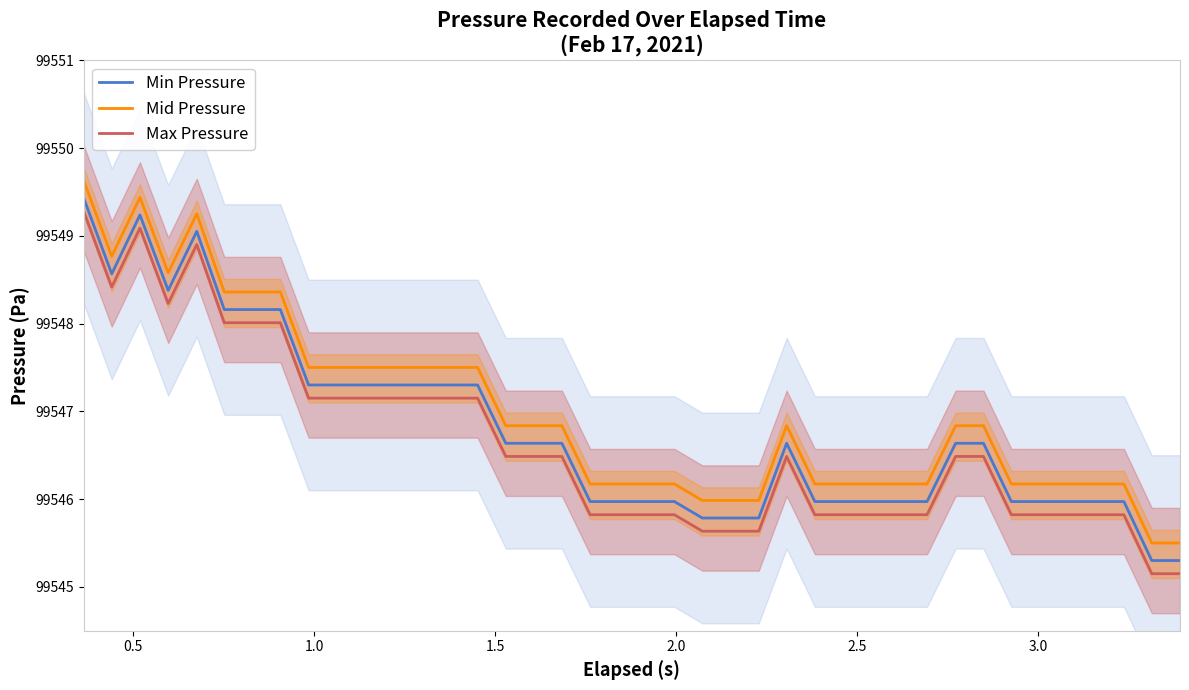

What is the difference between the second highest and second lowest values in the Mid Pressure series?

3.9